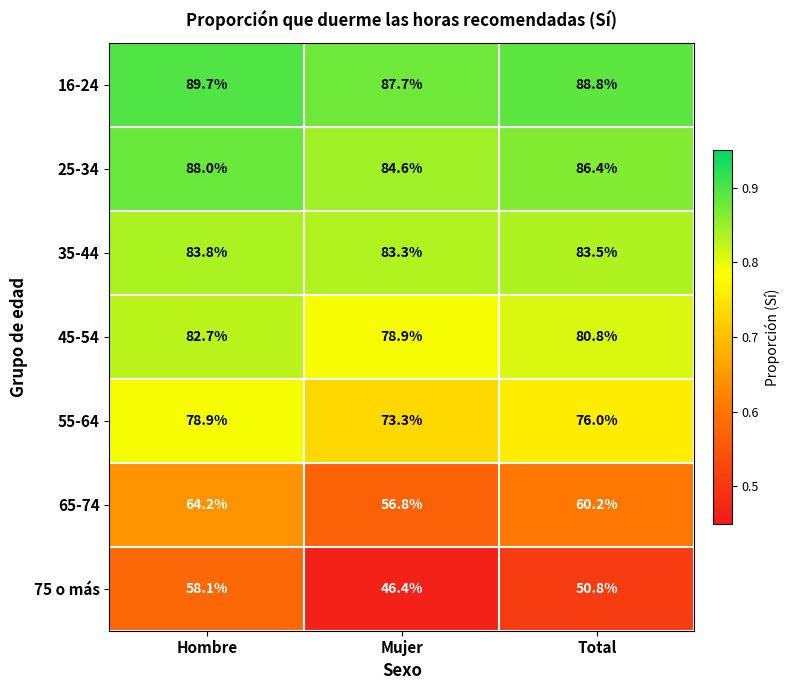

At Total, list the series in order from largest to smallest.

16-24, 25-34, 35-44, 45-54, 55-64, 65-74, 75 o más